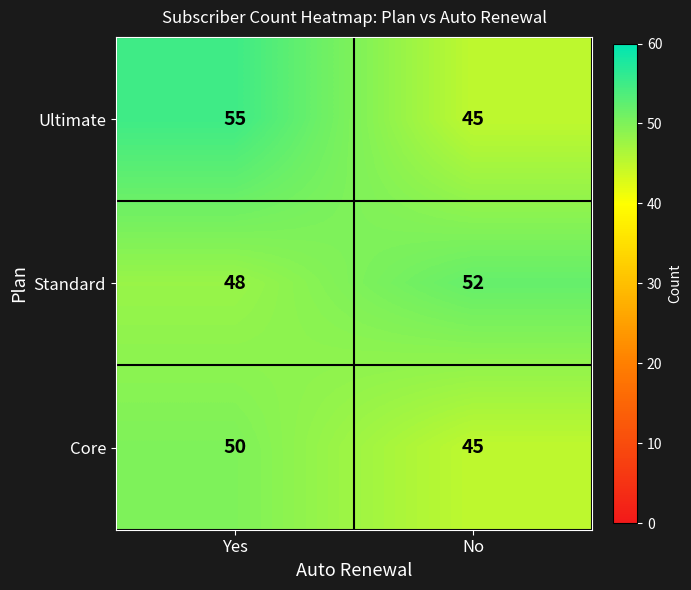

The Core series shows 50 at Yes. True or false?

True